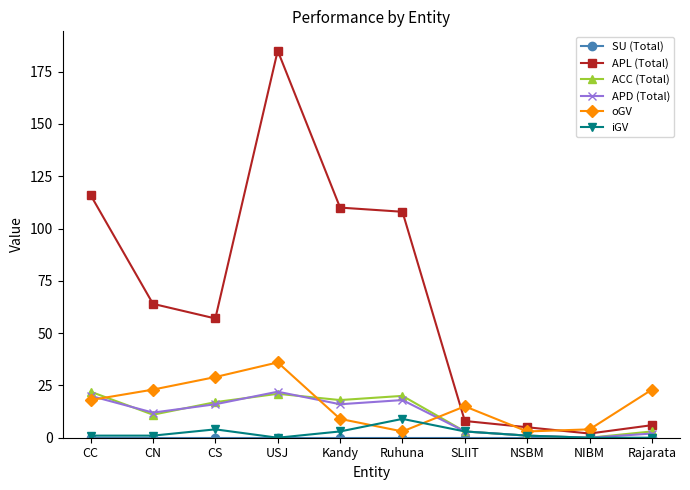

How many interior local valleys does the APL (Total) series have?

2